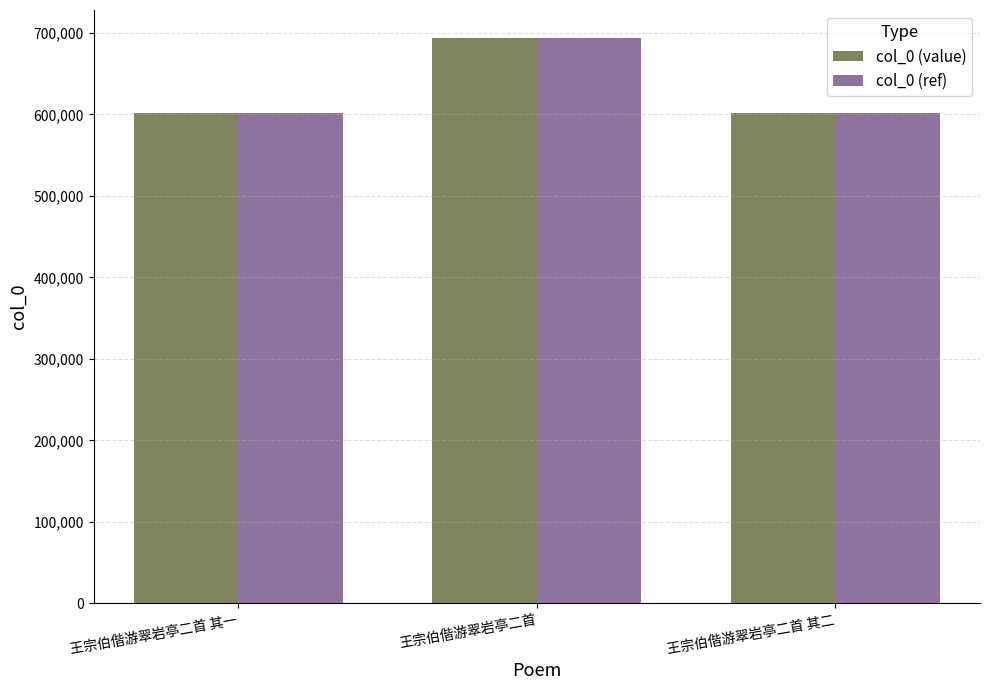

What is the difference between the maximum and minimum values in the col_0 (value) series?

92191